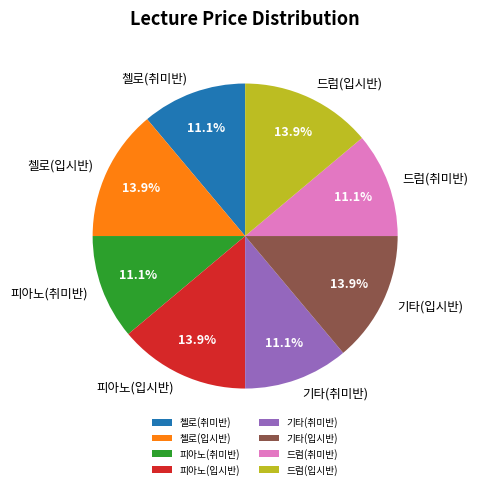

What percentage do 첼로(취미반) and 첼로(입시반) together represent?

25.0%